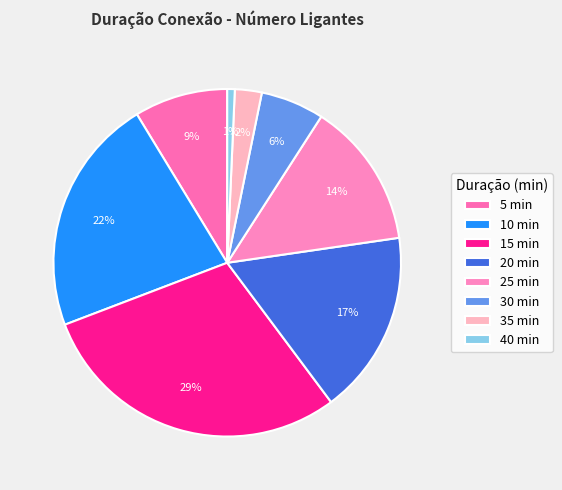

How many segments does this pie chart have?

8